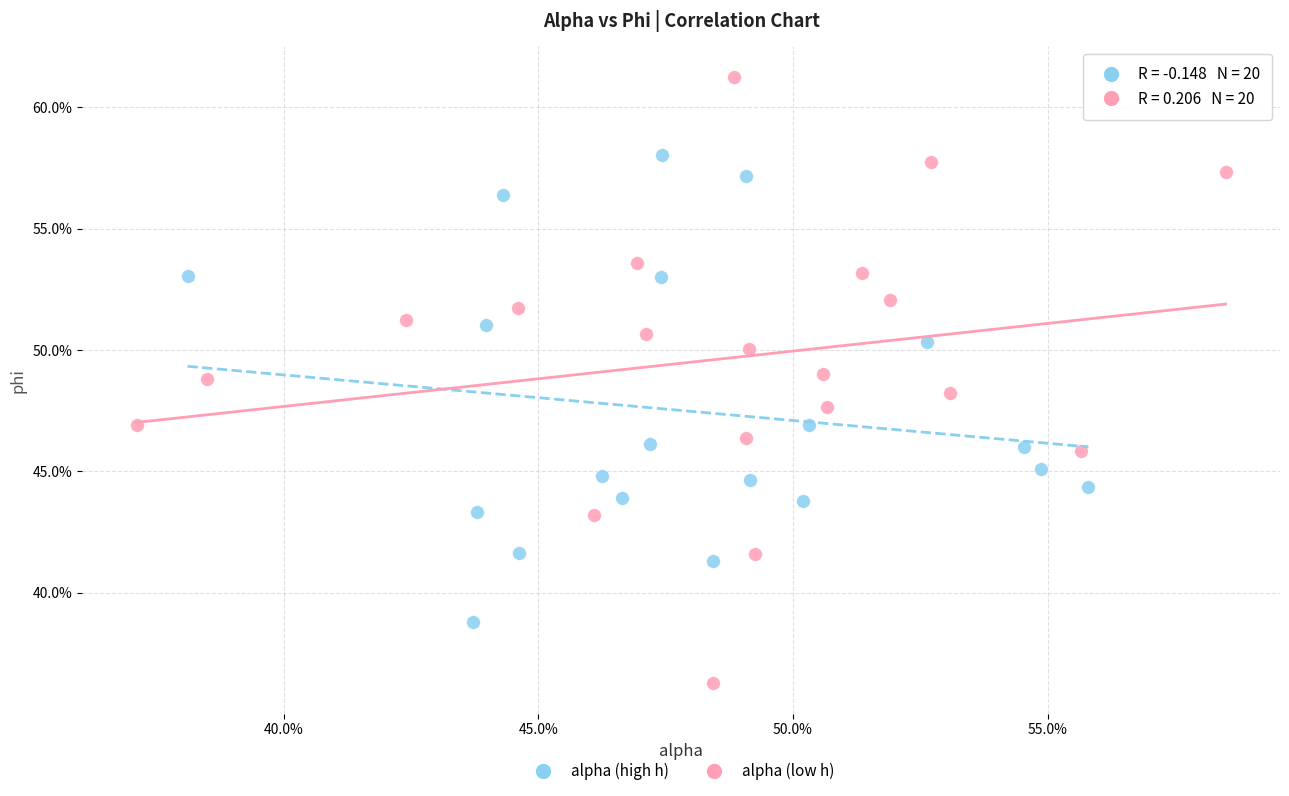

What are all the series names shown in the legend?

alpha (high h), alpha (low h)